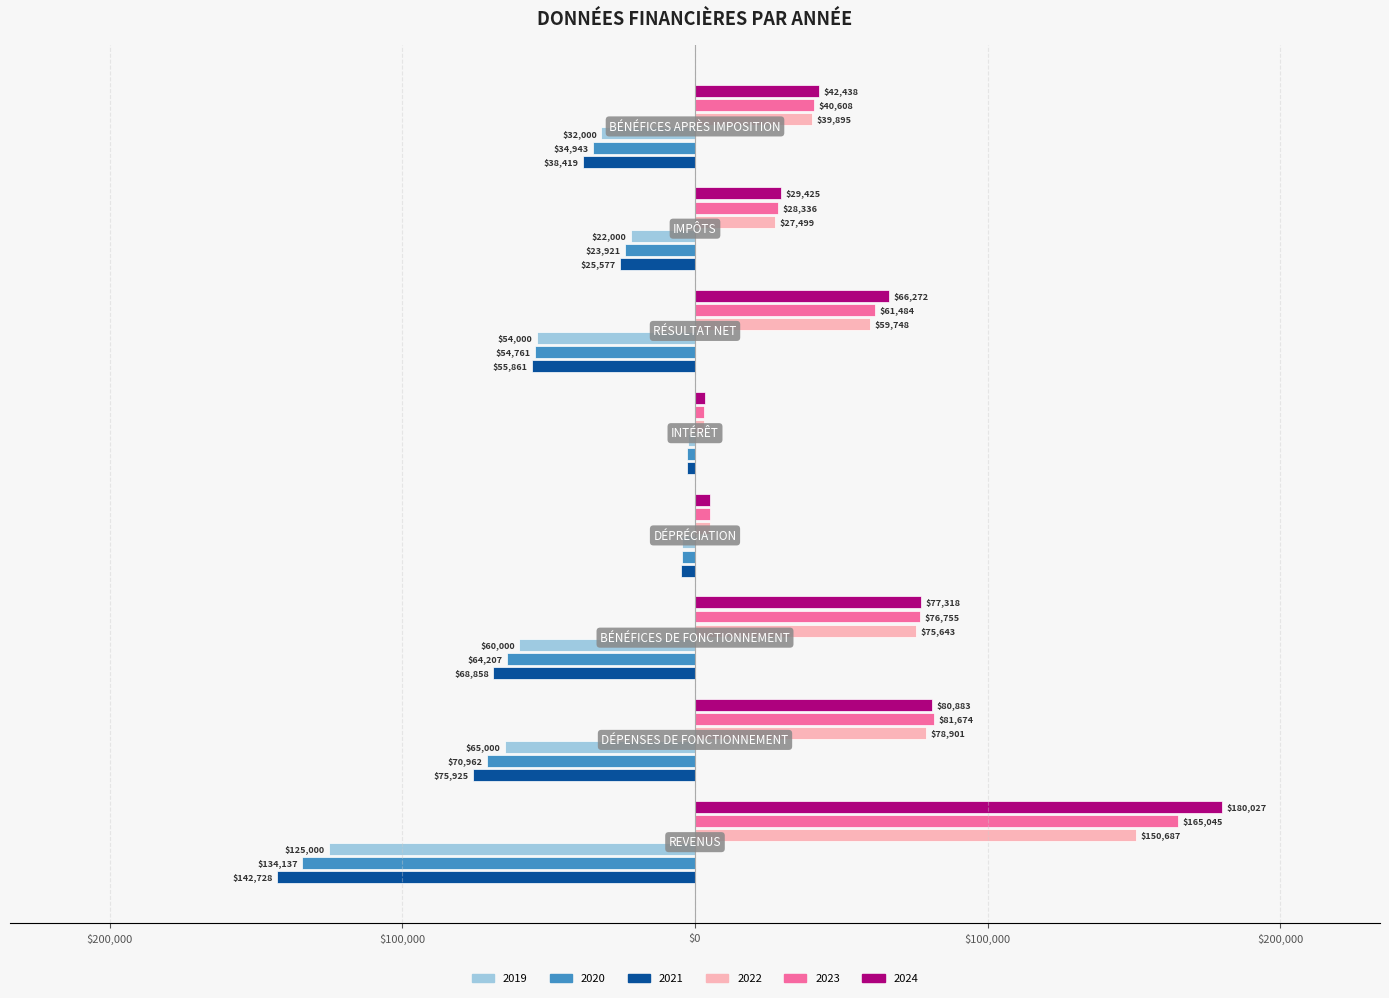

What is the value of the 2022 bar at the 2nd from the left?

78901.3